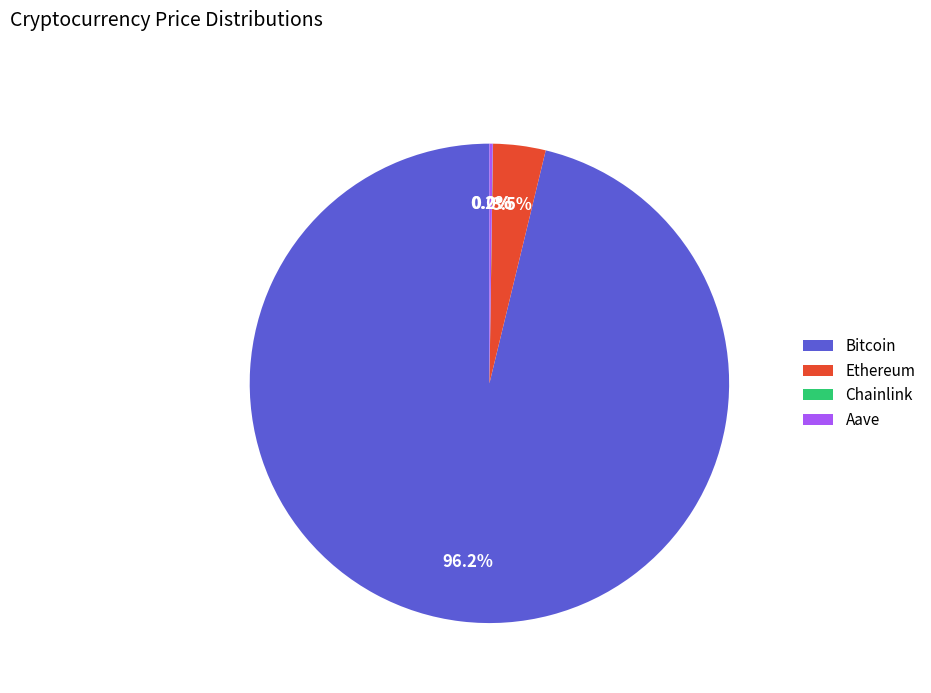

To the nearest percent, what is the difference between the largest and smallest slice percentages?

96%